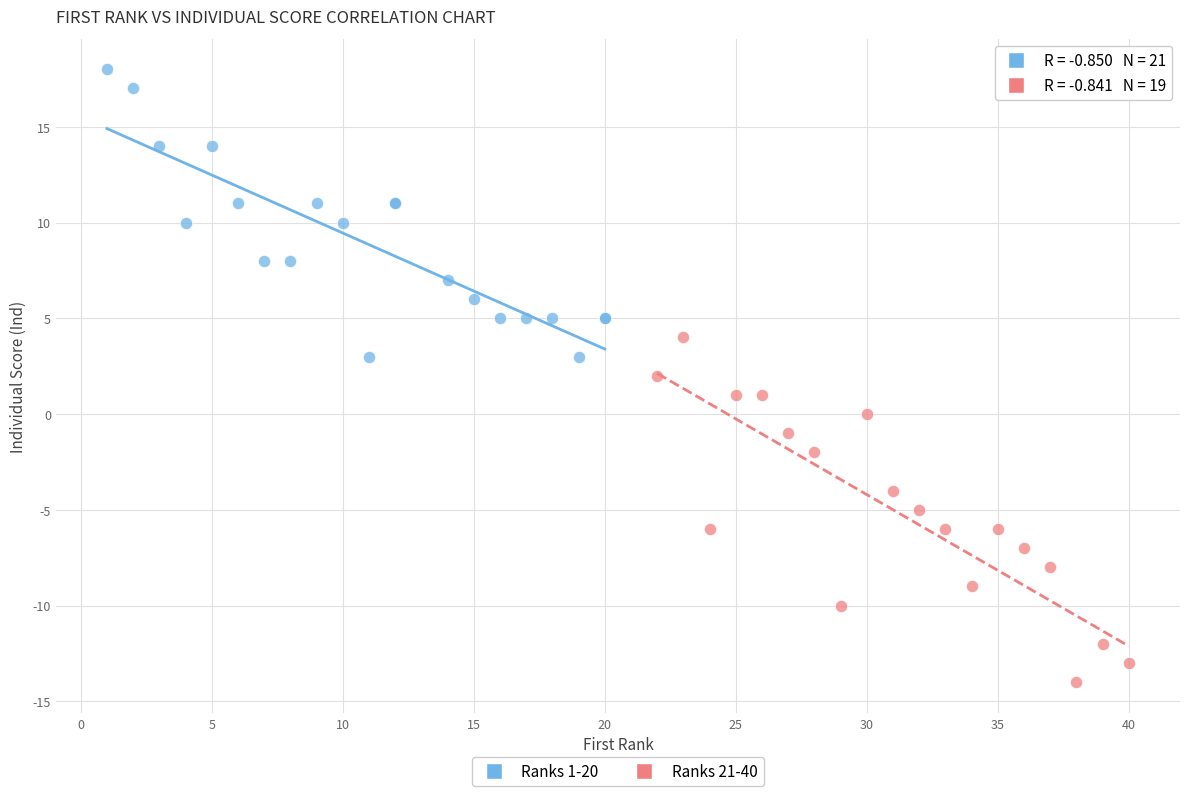

Which series has the largest Y range (max minus min)?

Ranks 21-40